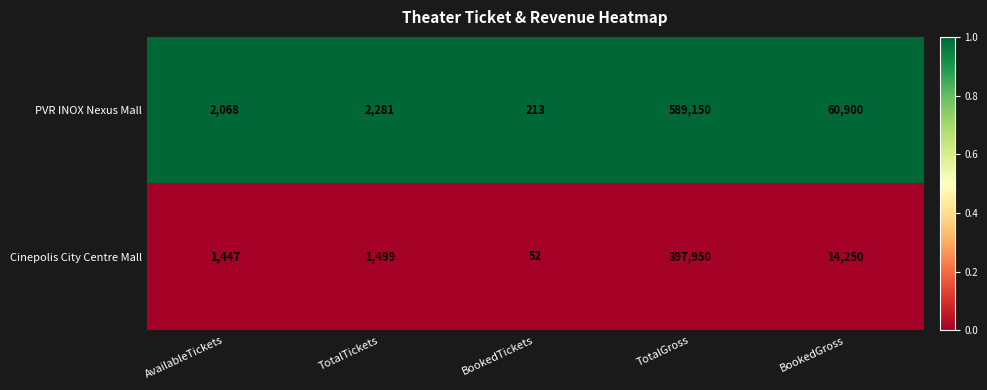

Rank the series by their maximum value, from highest to lowest.

PVR INOX Nexus Mall, Cinepolis City Centre Mall